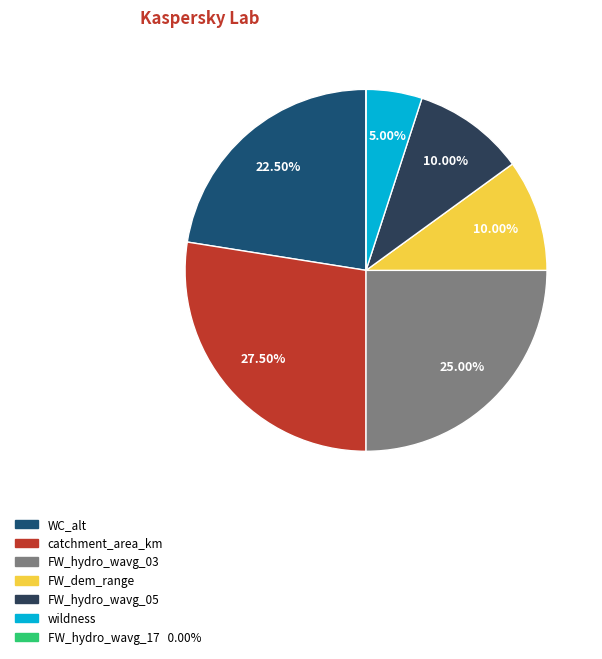

What is the largest slice in the pie chart?

catchment_area_km